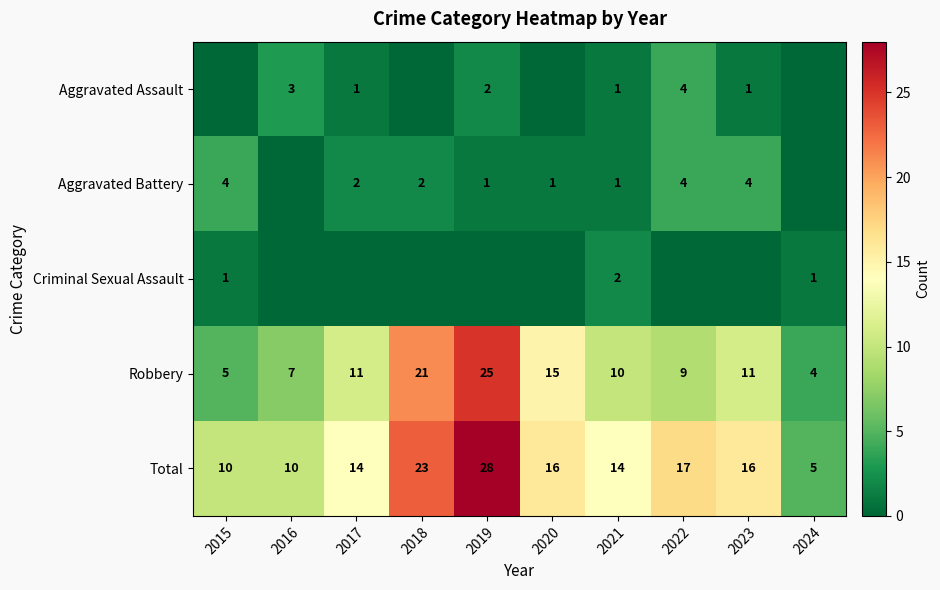

What is the difference between the maximum and minimum values in the Total series?

23